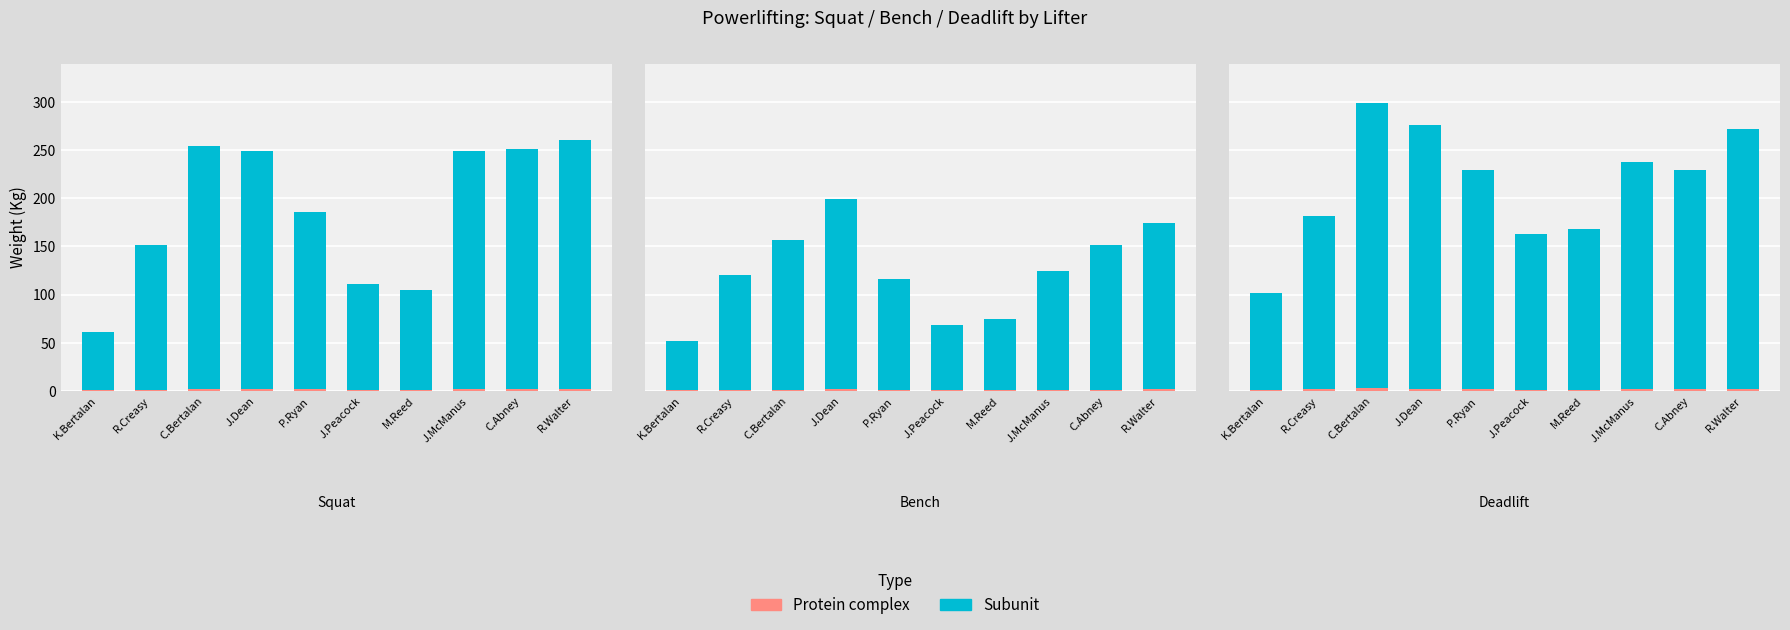

What is the difference between the Subunit values at J.Peacock and P.Ryan?

65.8